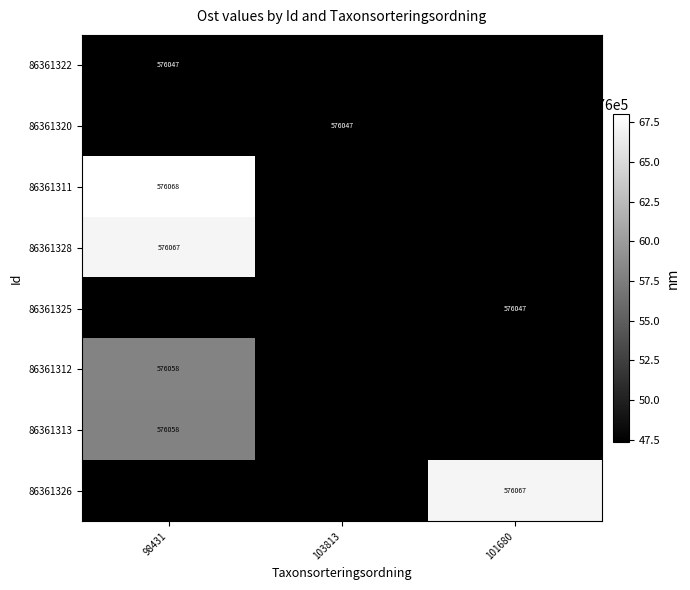

Is the value of 86361322 at 98431 greater than the value of 86361326 at 101680?

No